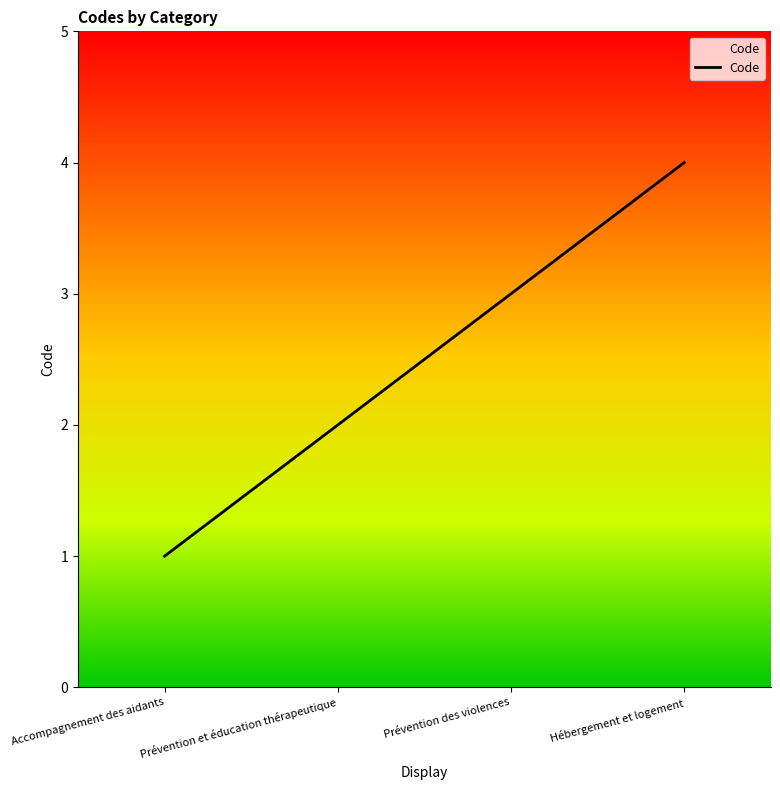

What position from the left is Prévention et éducation thérapeutique?

2